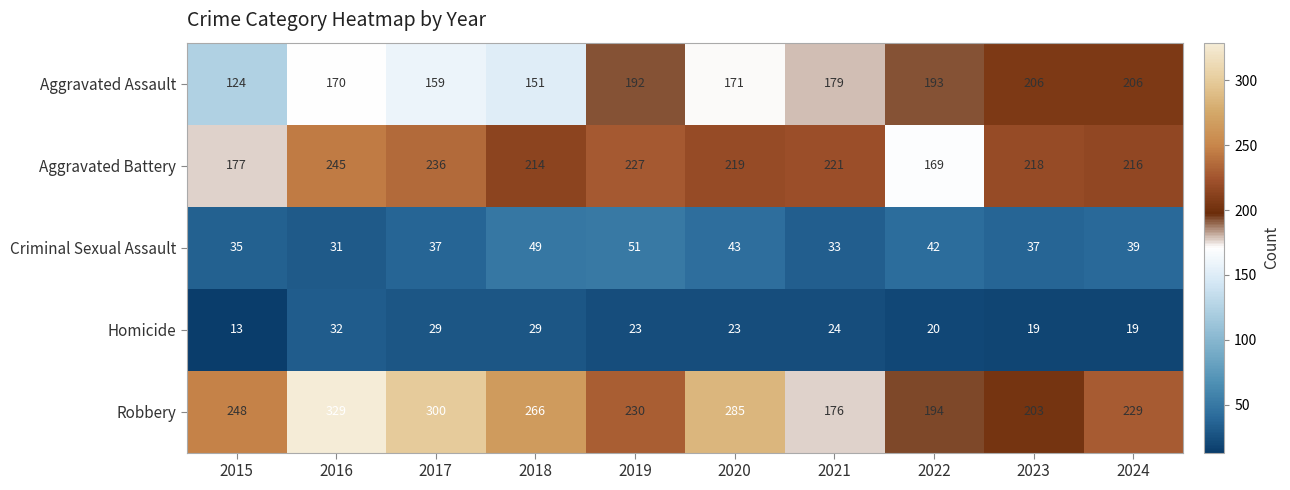

Rank the series by their maximum value, from highest to lowest.

Robbery, Aggravated Battery, Aggravated Assault, Criminal Sexual Assault, Homicide